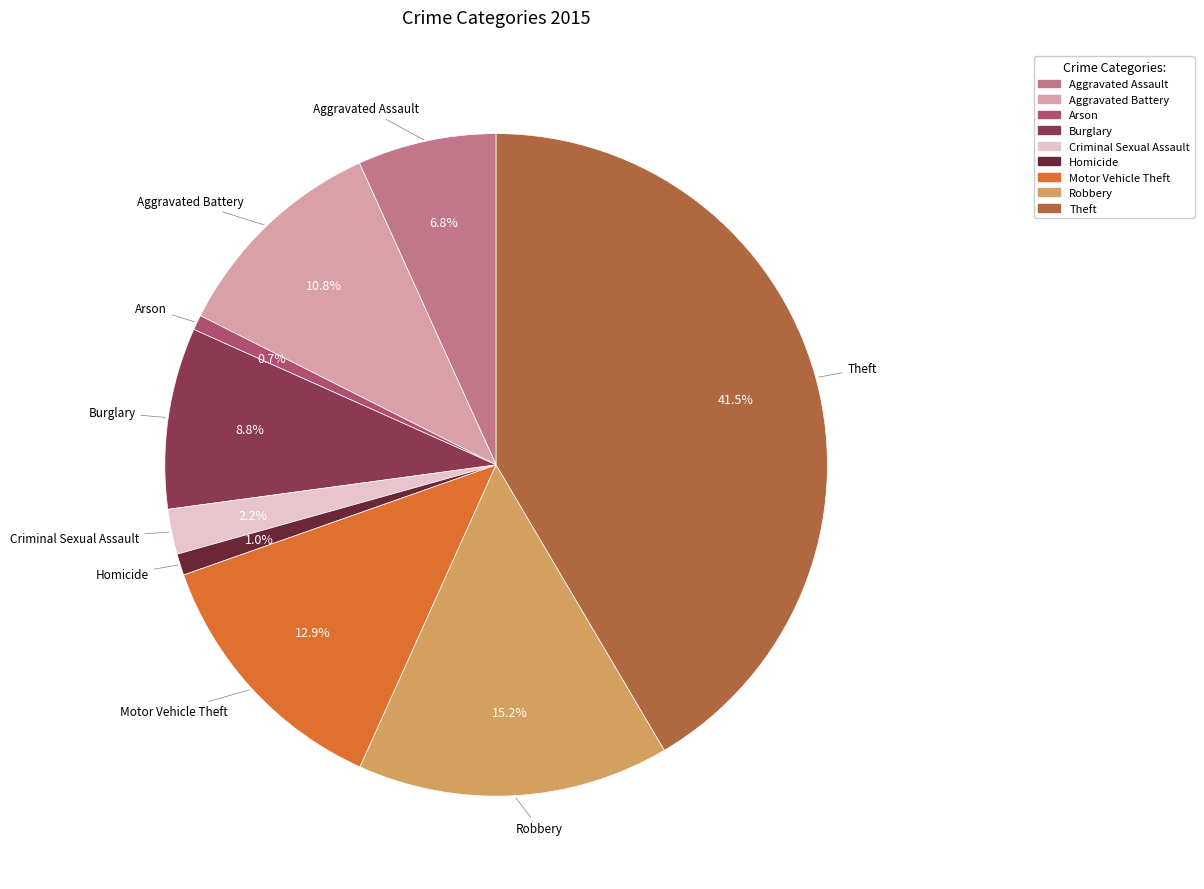

Which category has the biggest portion of the pie?

Theft